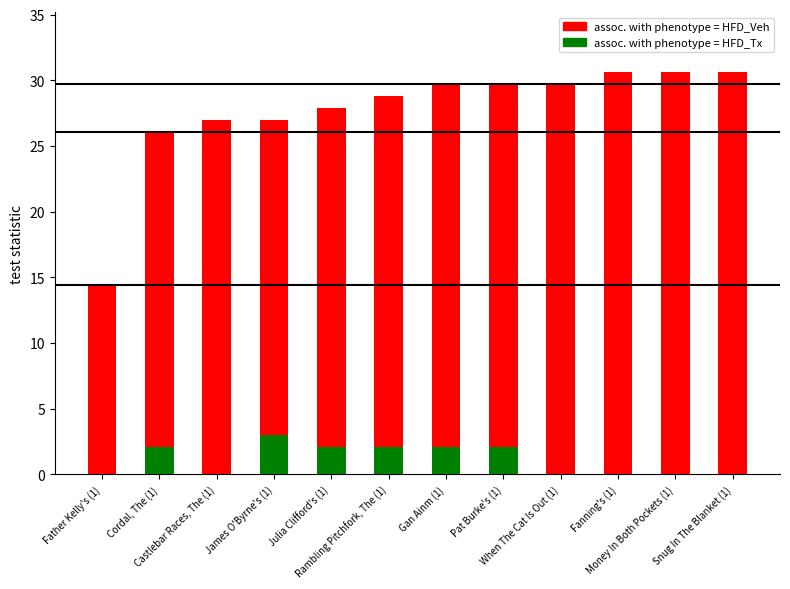

What are all the series names shown in the legend?

assoc. with phenotype = HFD_Veh, assoc. with phenotype = HFD_Tx